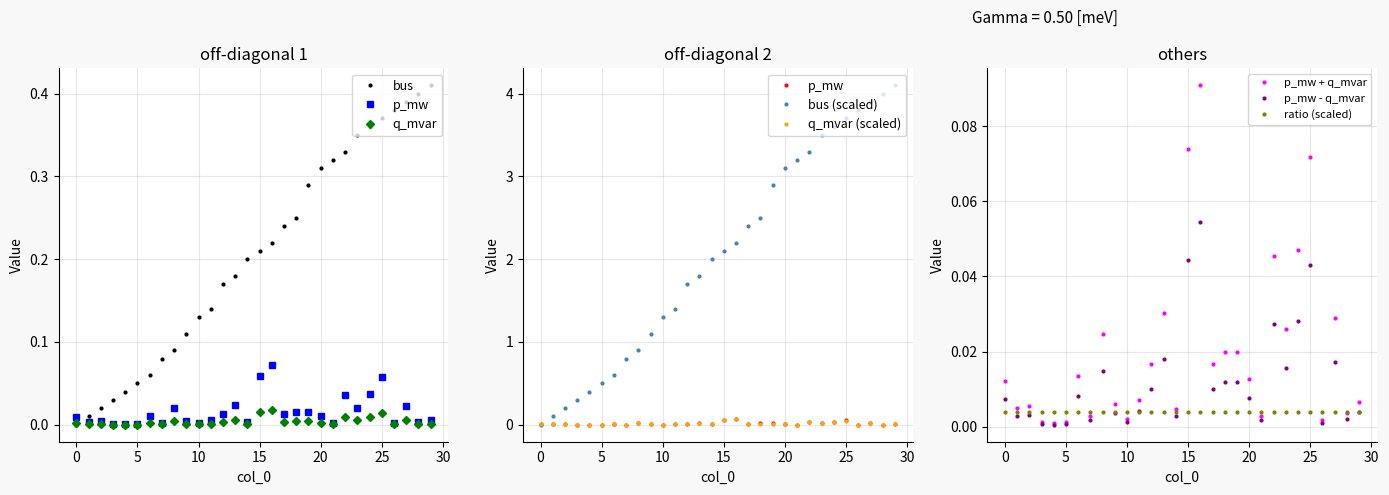

What is the total value across all series at 7?

0.1